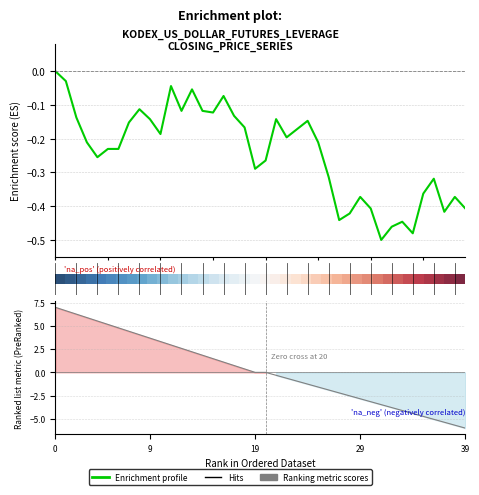

True or false: Ranking metric scores has more than 1 interior local peaks.

False